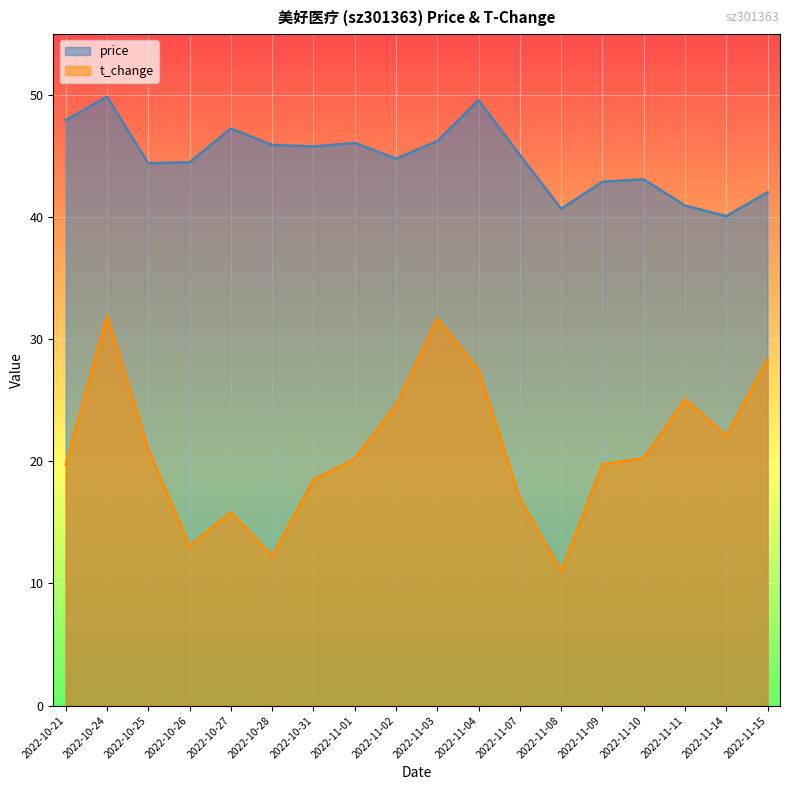

What is the lowest value of the price series?

40.1